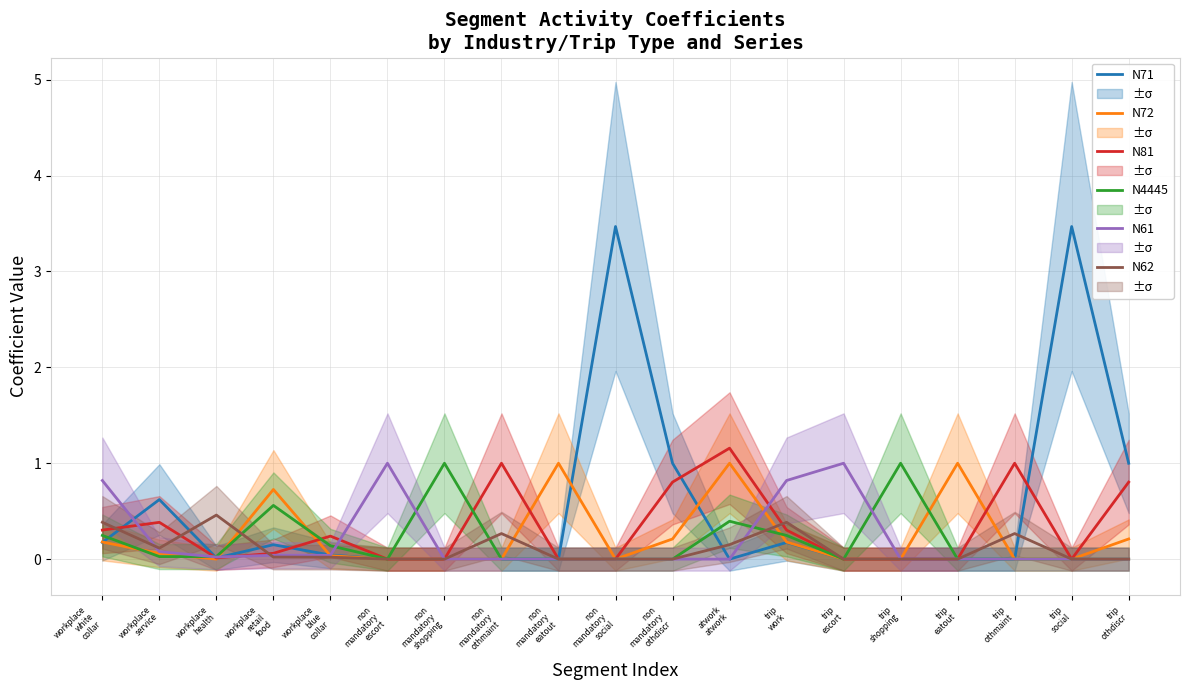

What is the highest value of the N62 series?

0.5